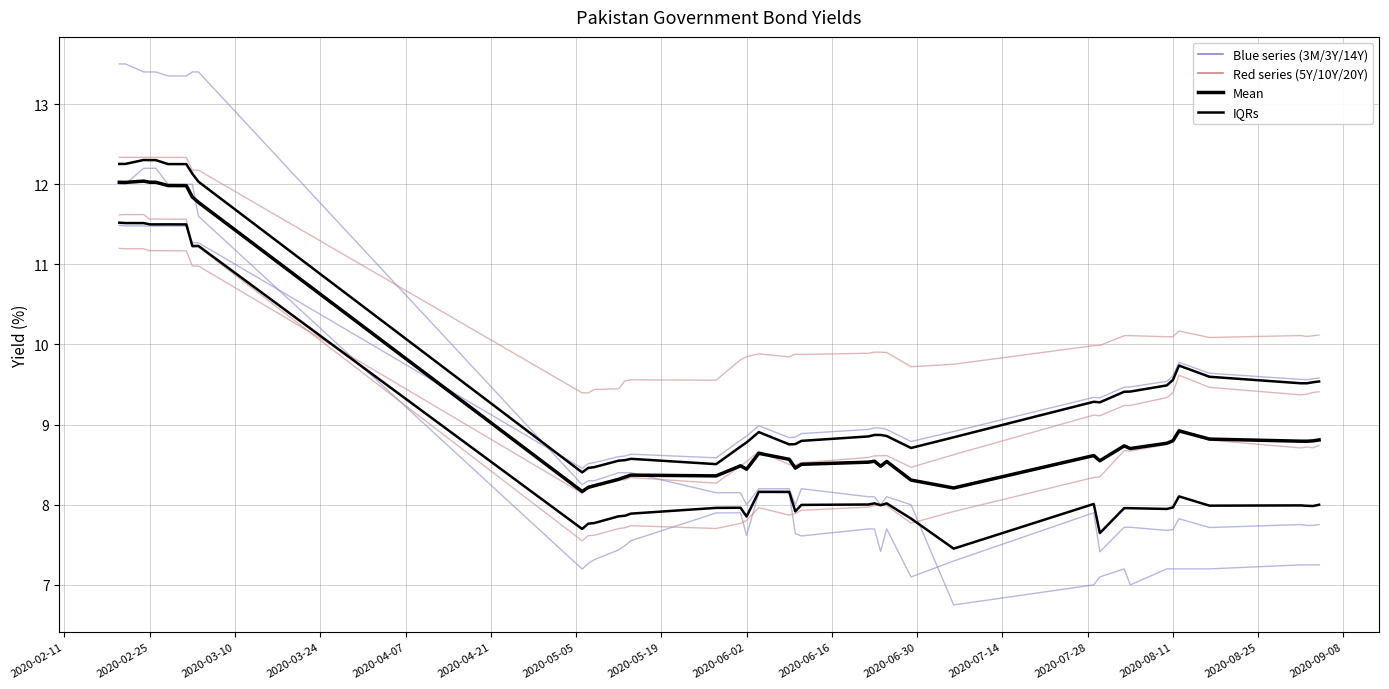

Is it true that Pakistan 3Y equals 3.4 at 2020-08-03?

False